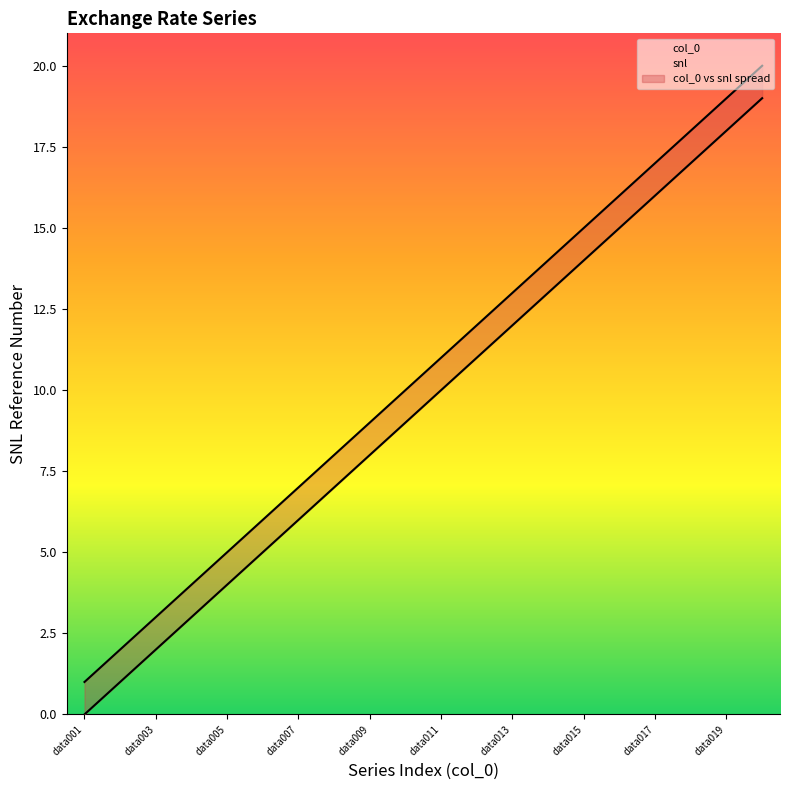

What is the sum of the col_0 values at data010 and data017?

25